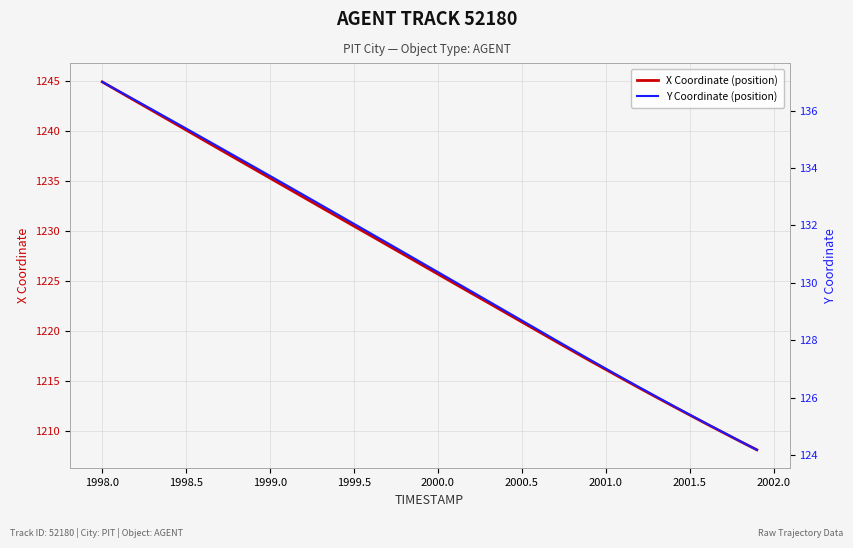

How many values in the X Coordinate (position) series exceed 1226?

20